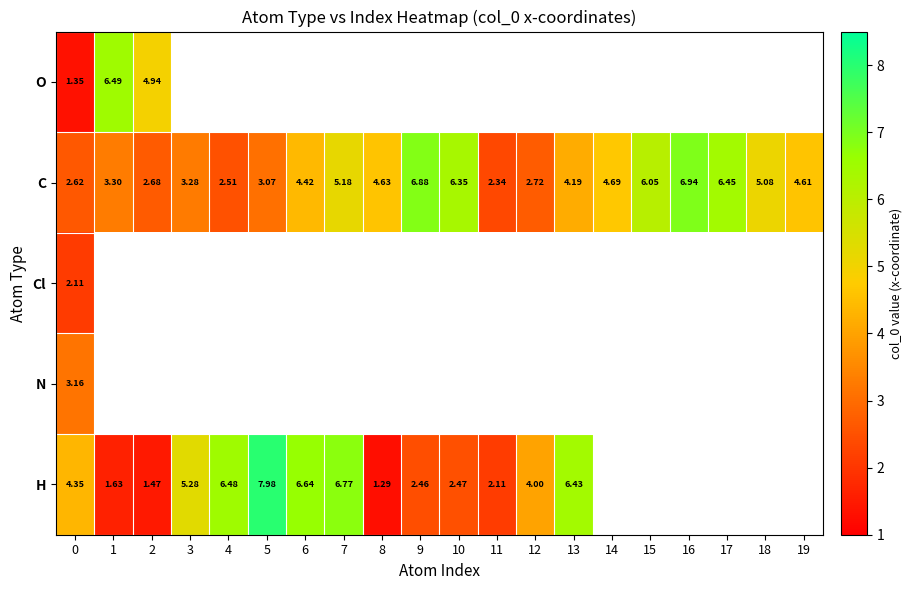

How many values in the C series are below 4?

8